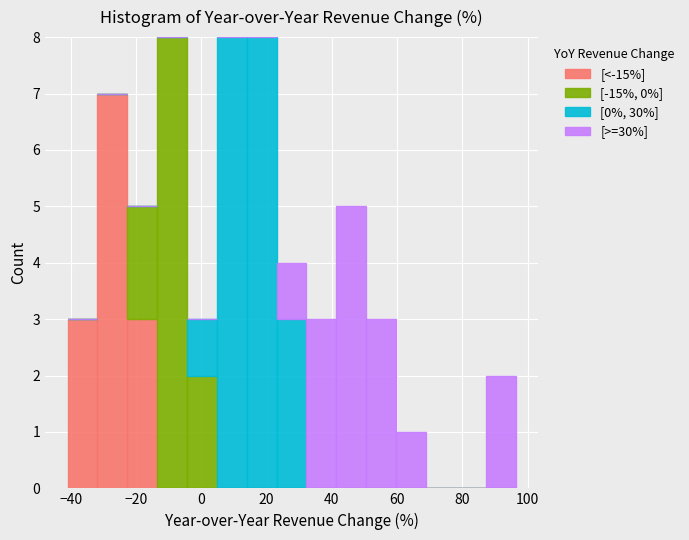

What is the total height of the stacked bar covering -14 to -4 on the x-axis? Neither the bar edges nor the heights are printed on the chart, so give them approximately, as read against the axes.

8